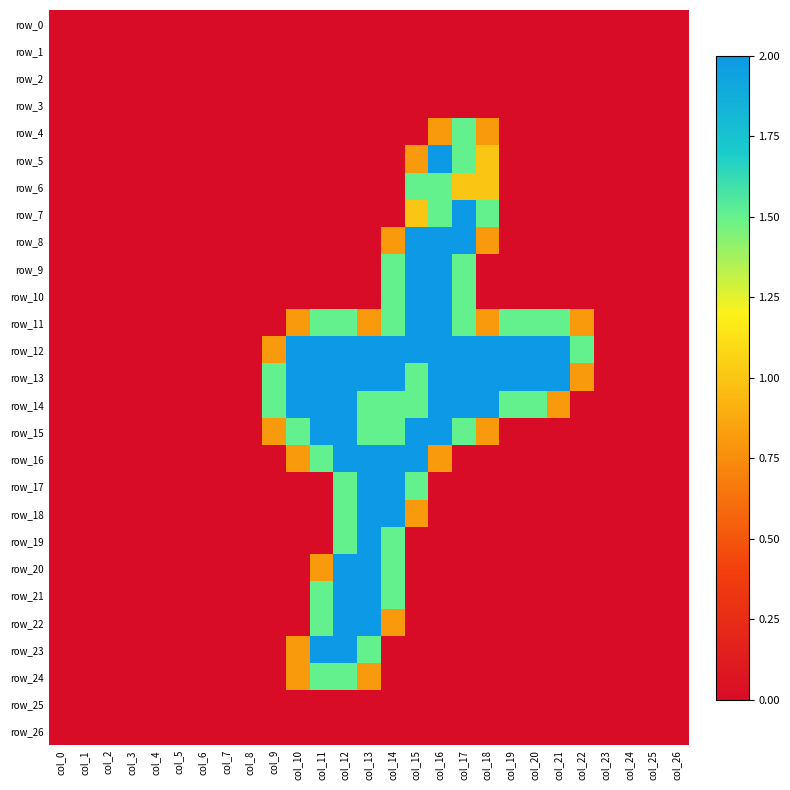

How many positive values does the row_22 series have?

4